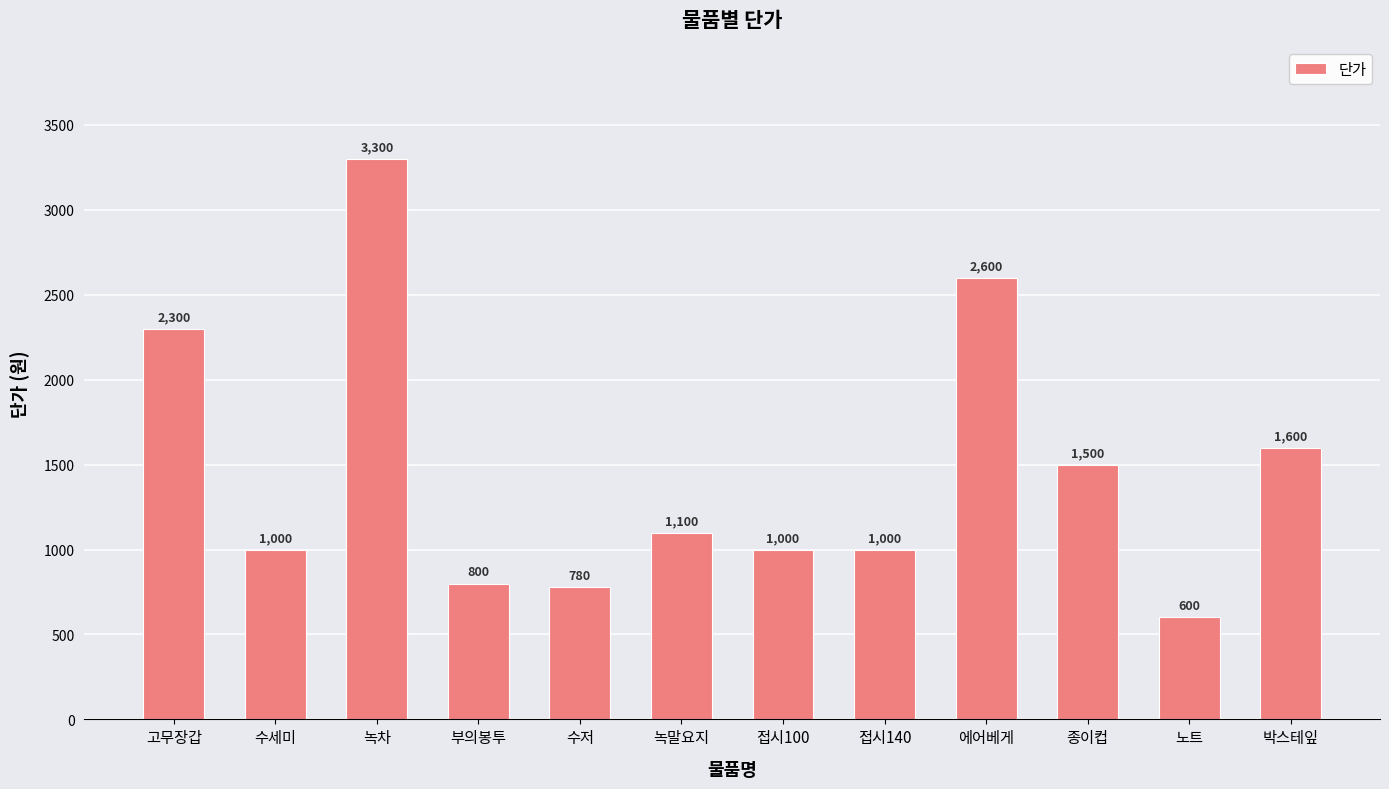

How many bars are there in total?

12